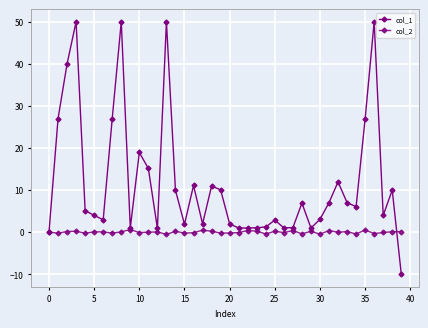

How many data points in col_1 are less than 6?

20